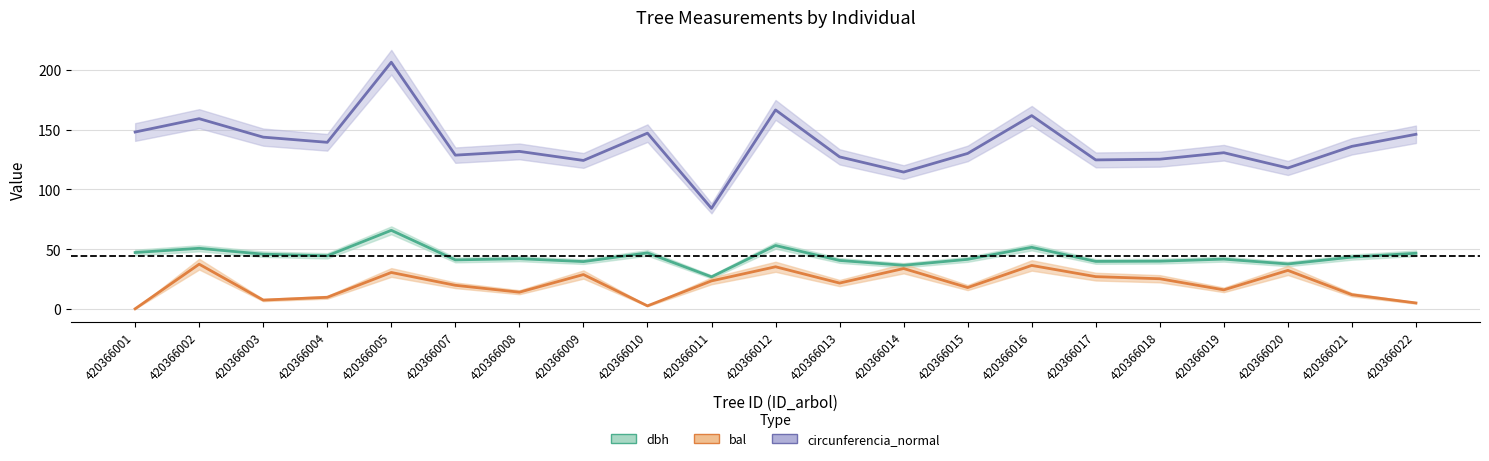

At 420366011, list the series in order from largest to smallest.

circunferencia_normal, dbh, bal